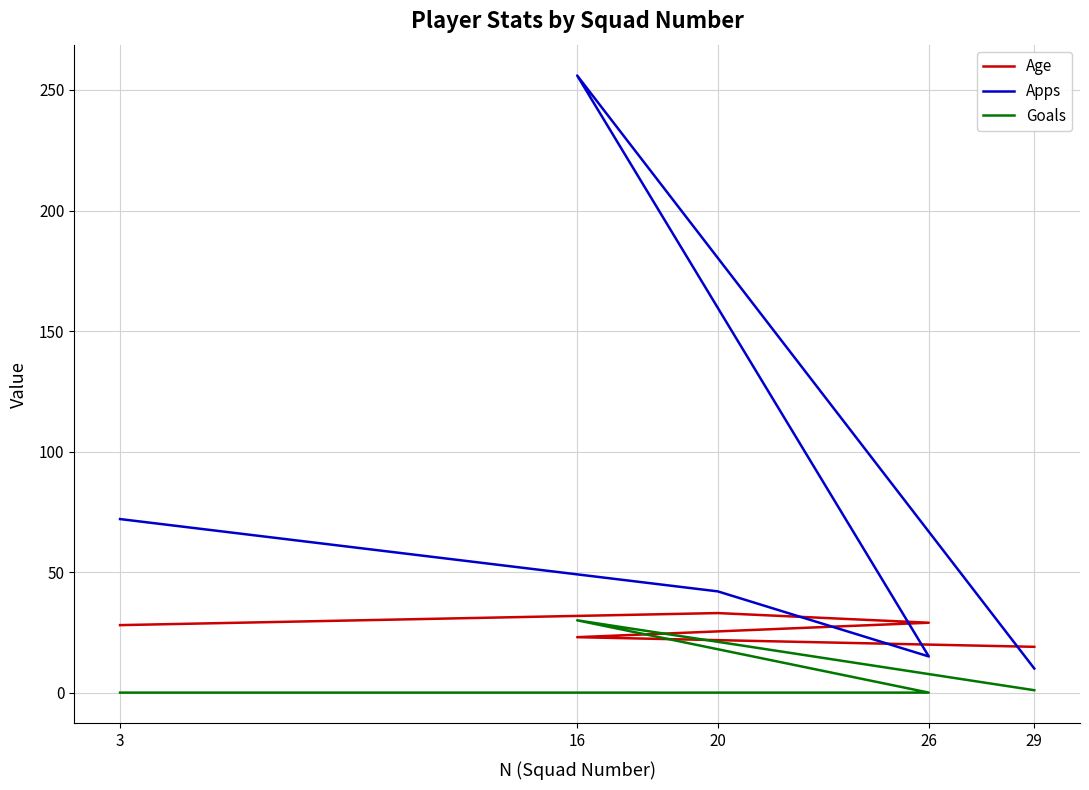

How many positive values does the Goals series have?

2